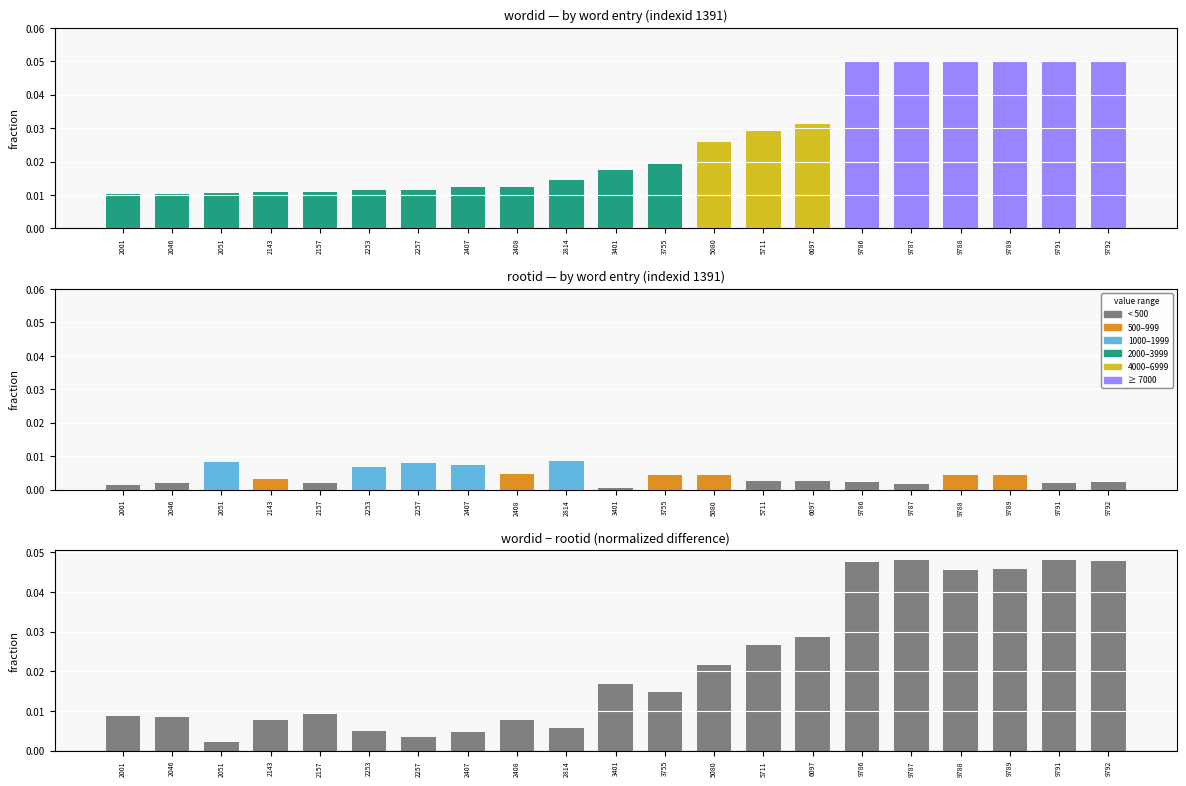

Is the value of rootid at 9791 greater than the value of wordid at 2407?

No